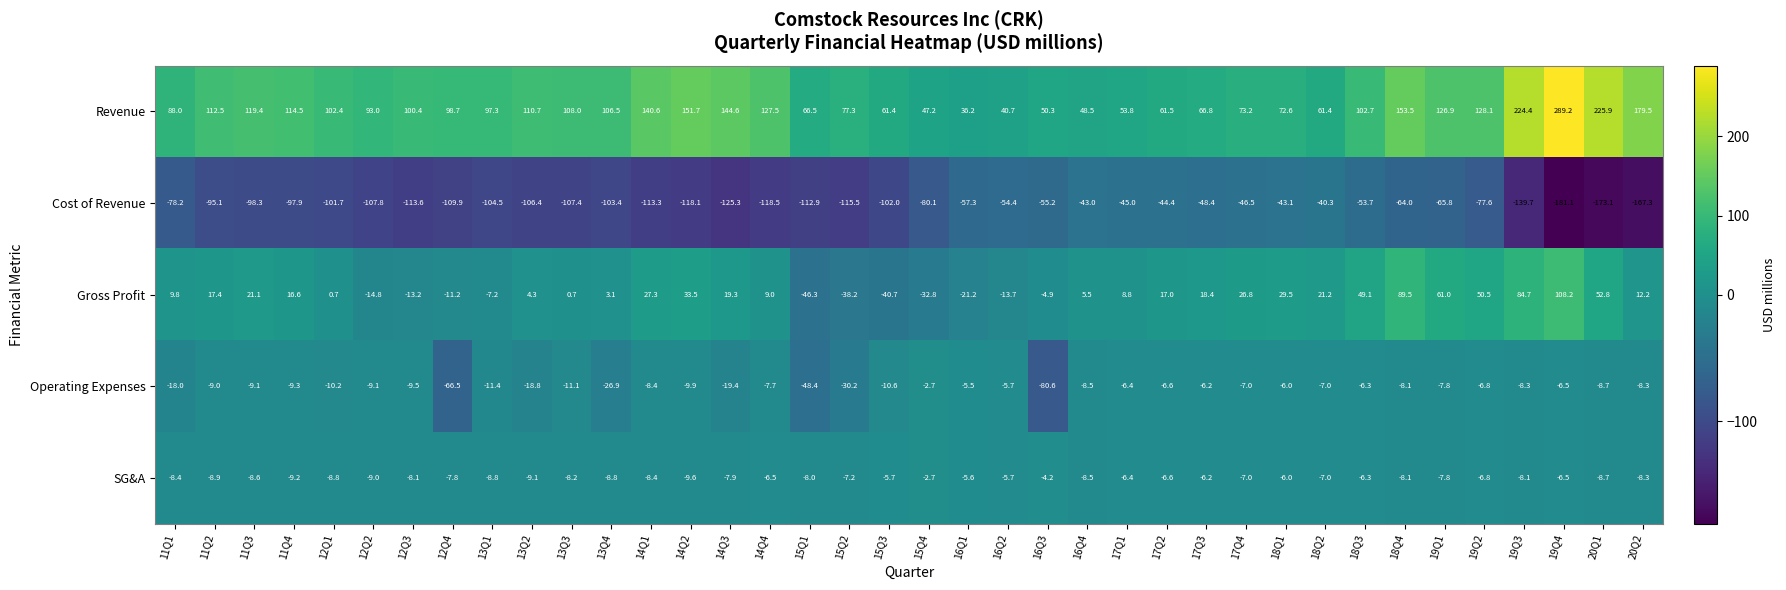

Between 16Q3 and 19Q3, which series saw the biggest shift?

Revenue